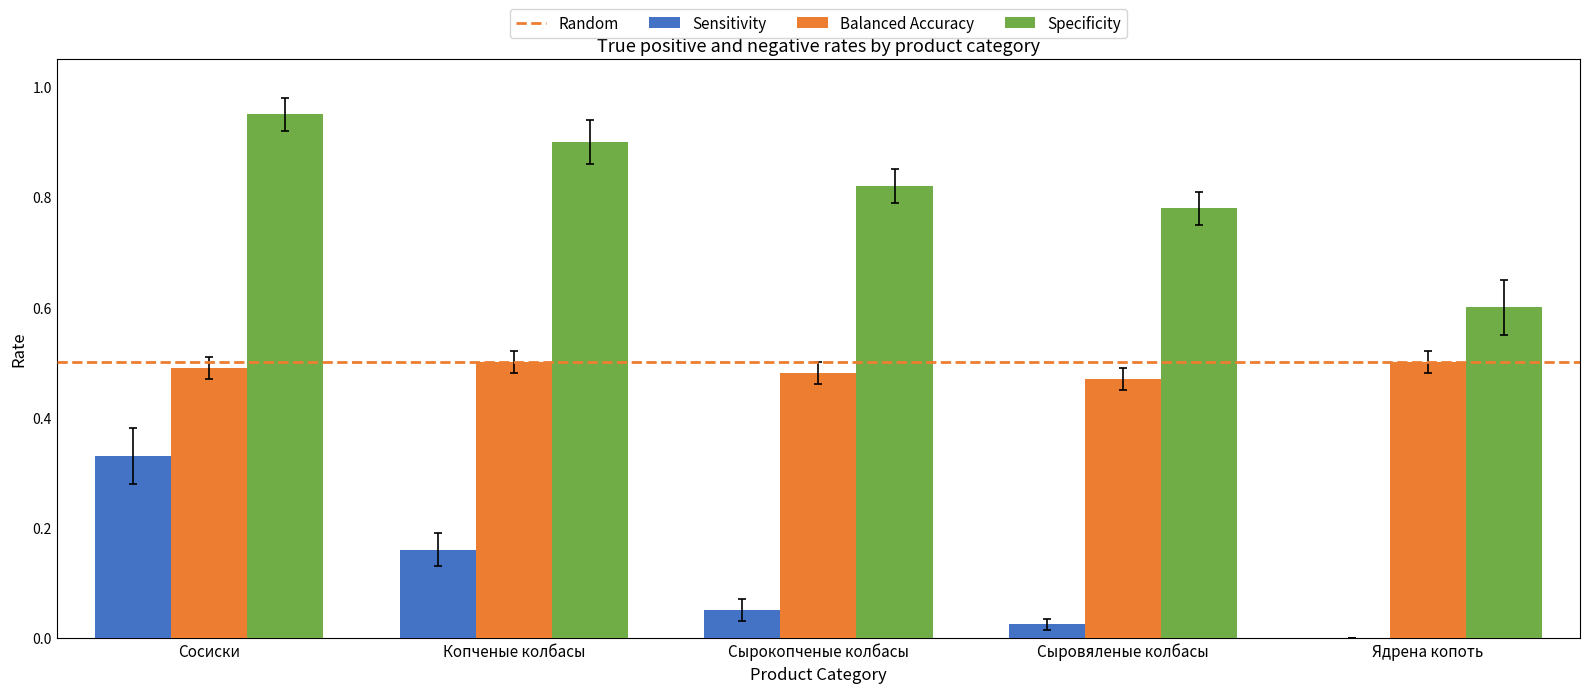

Which series has the largest total across all categories?

Specificity